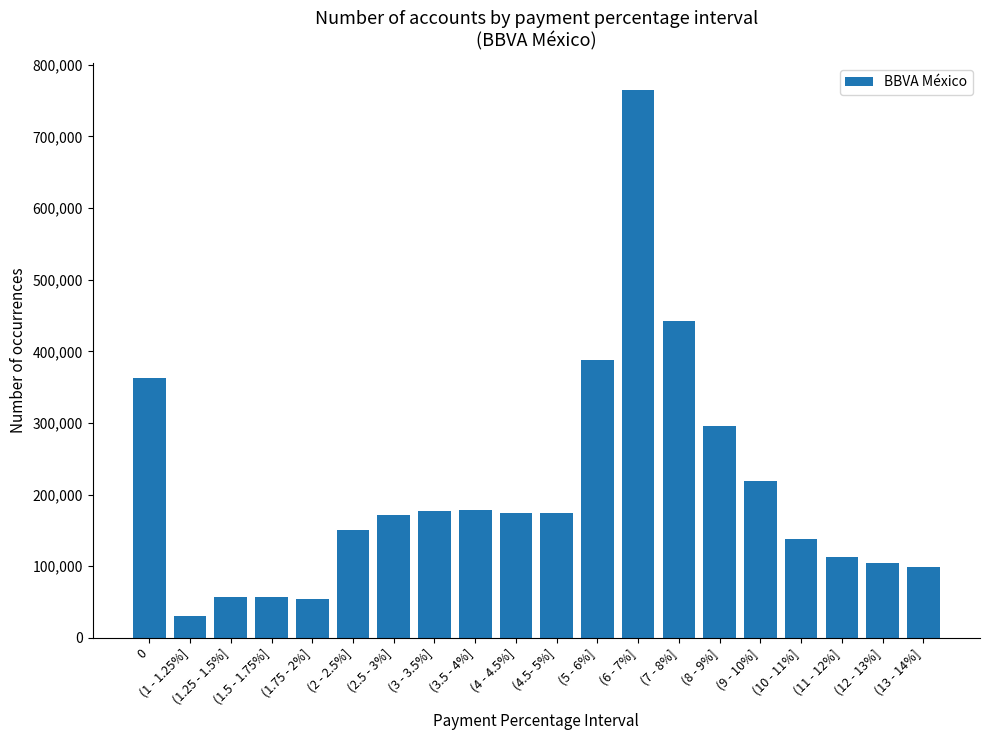

Does the chart contain stacked bars?

No